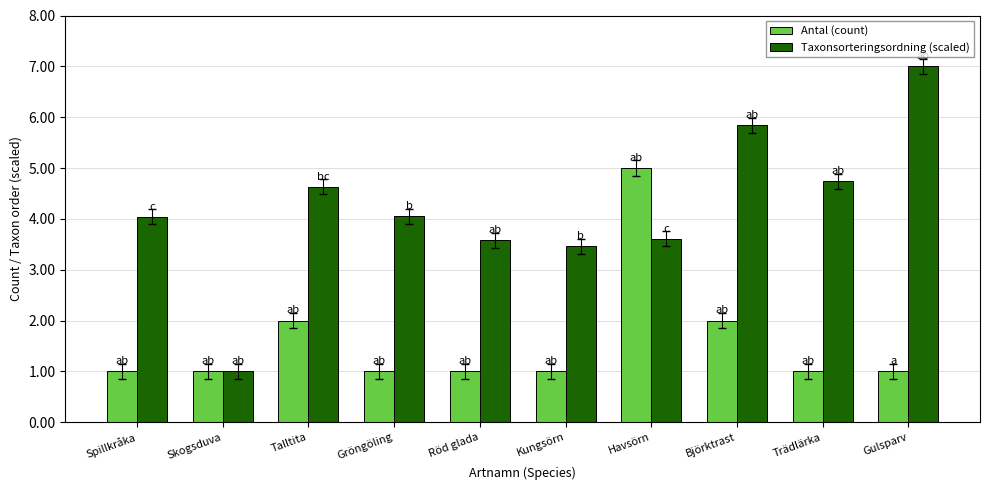

The Antal (count) series shows 1.6 at Gröngöling. True or false?

False